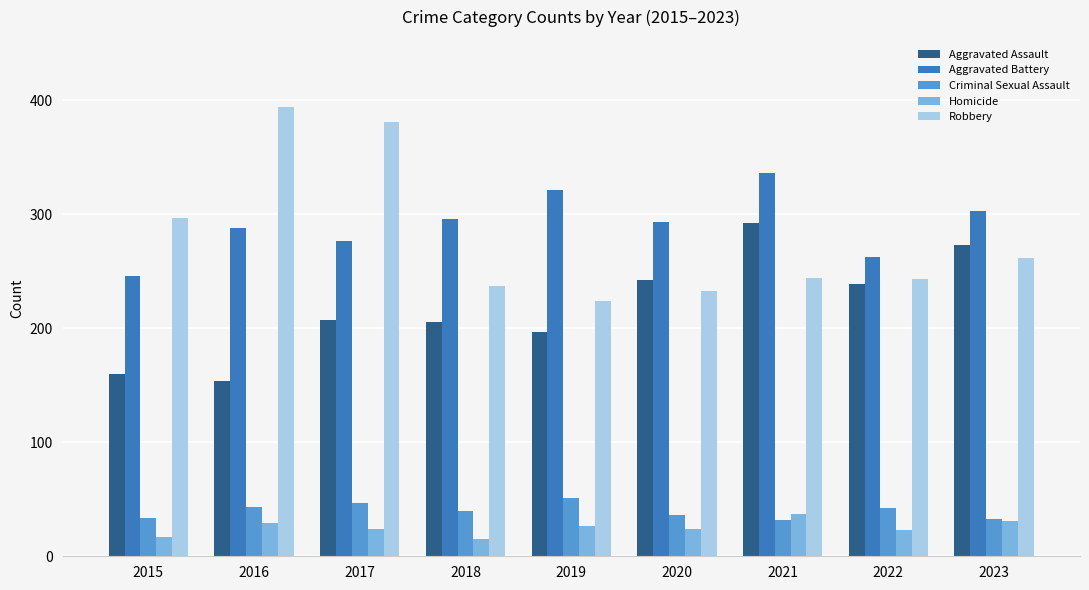

Where does the Homicide series first go above 24?

2016